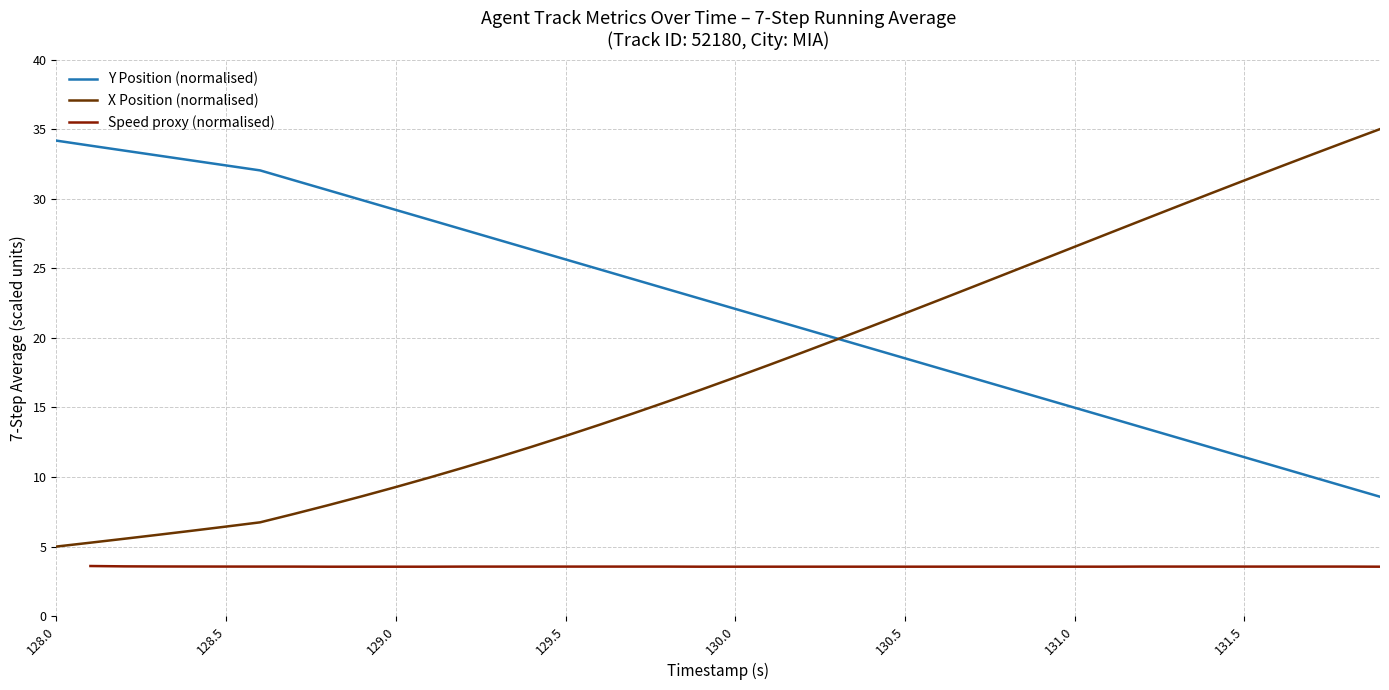

Does the chart display data point markers on the line(s)?

No